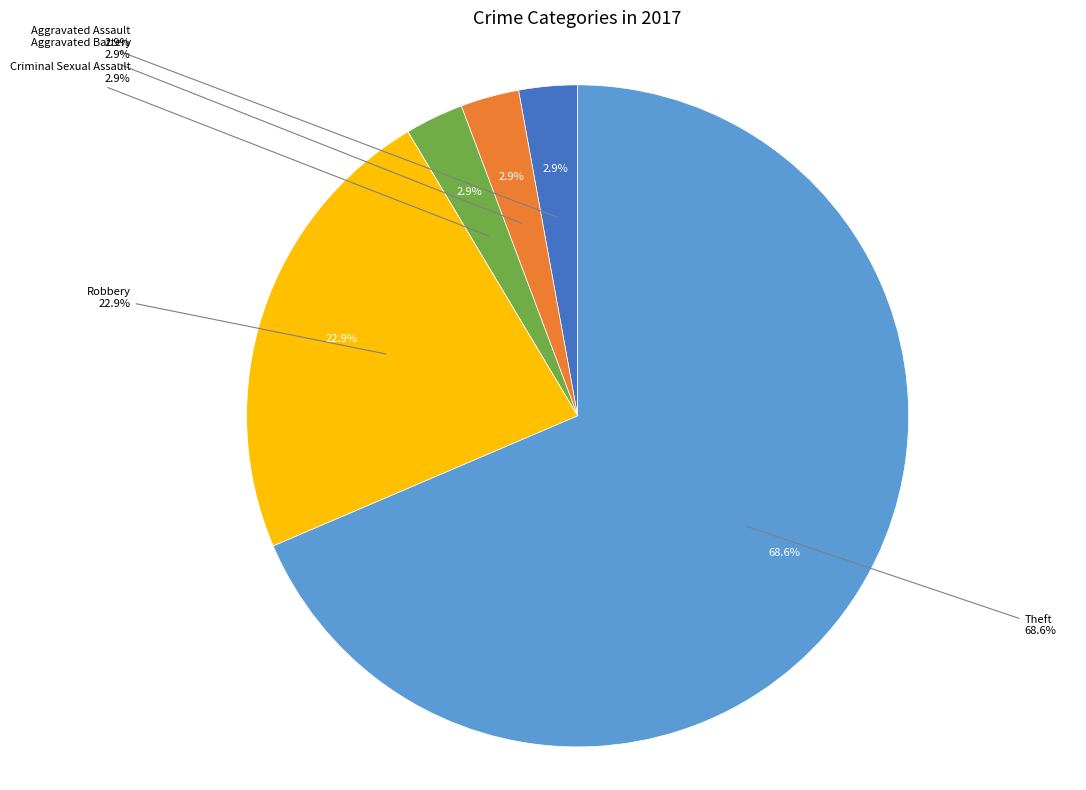

To the nearest percent, what percentage of the pie is Criminal Sexual Assault?

3%